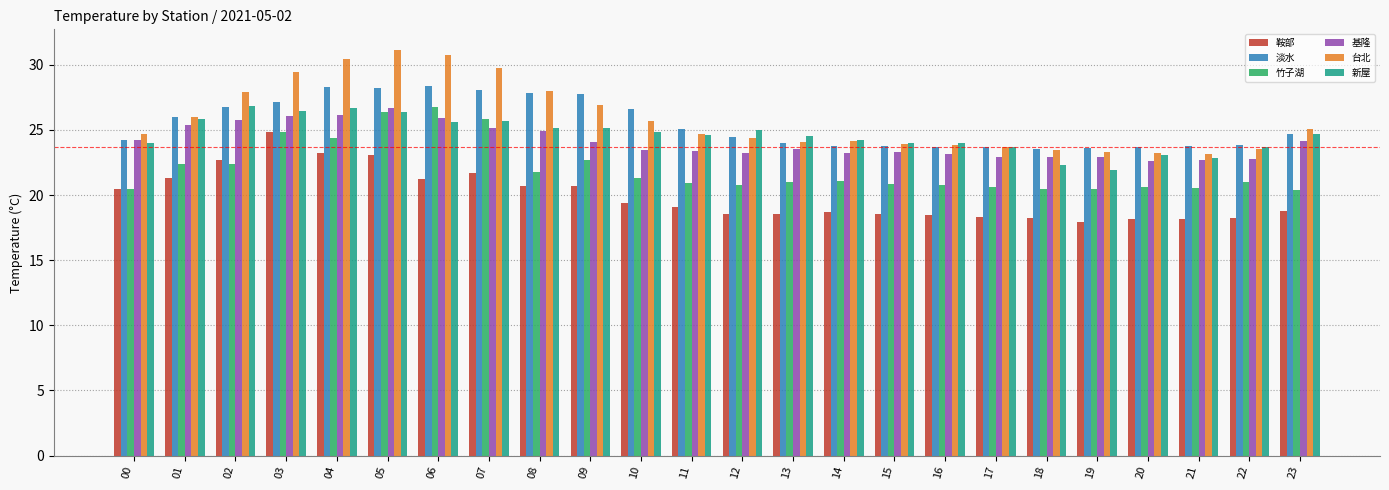

At which label is 竹子湖 closest to 23?

09